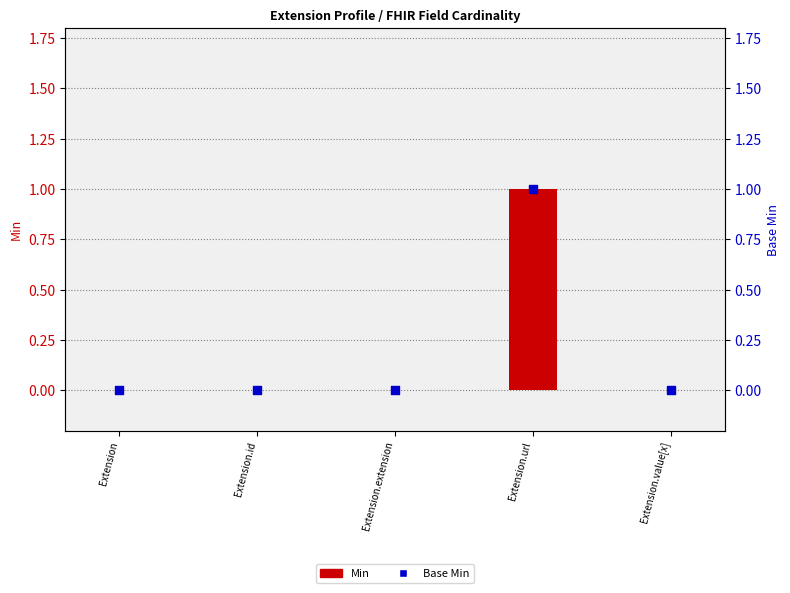

Which series has the largest total across all categories?

Min